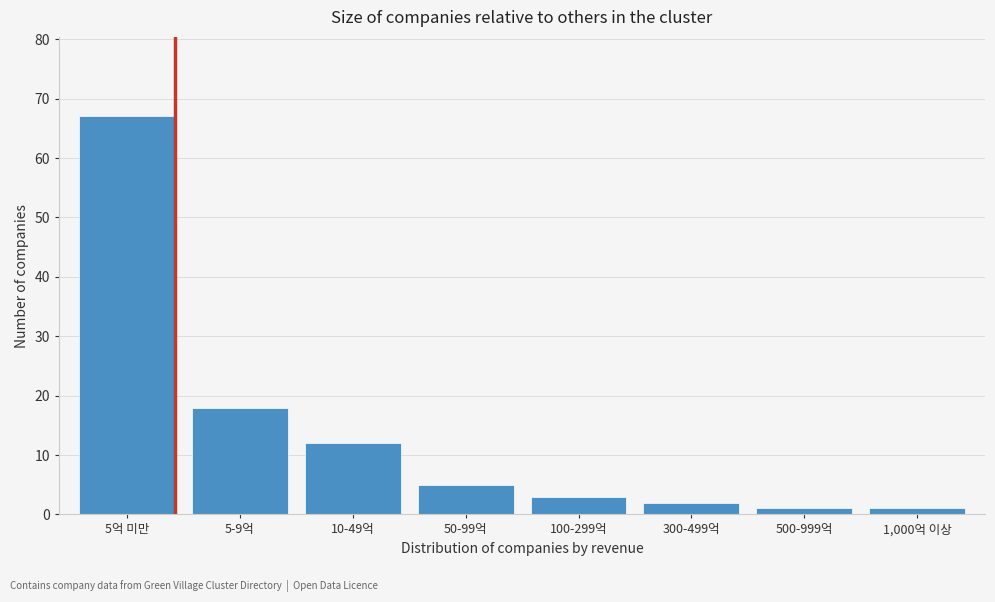

Reading left to right, list all the values displayed in this chart.

67	18	12	5	3	2	1	1